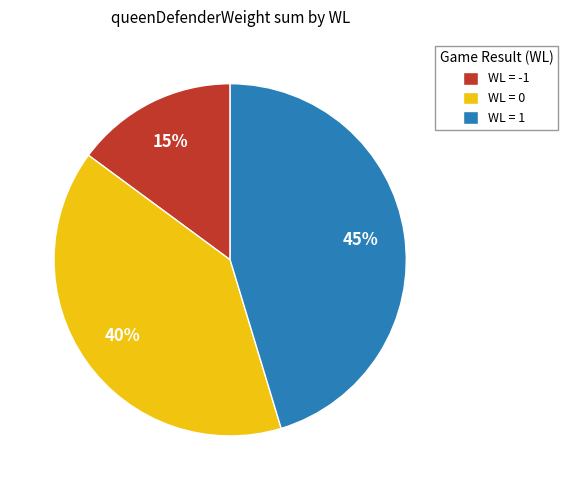

To the nearest percent, what is the difference between the largest and smallest slice percentages?

30%